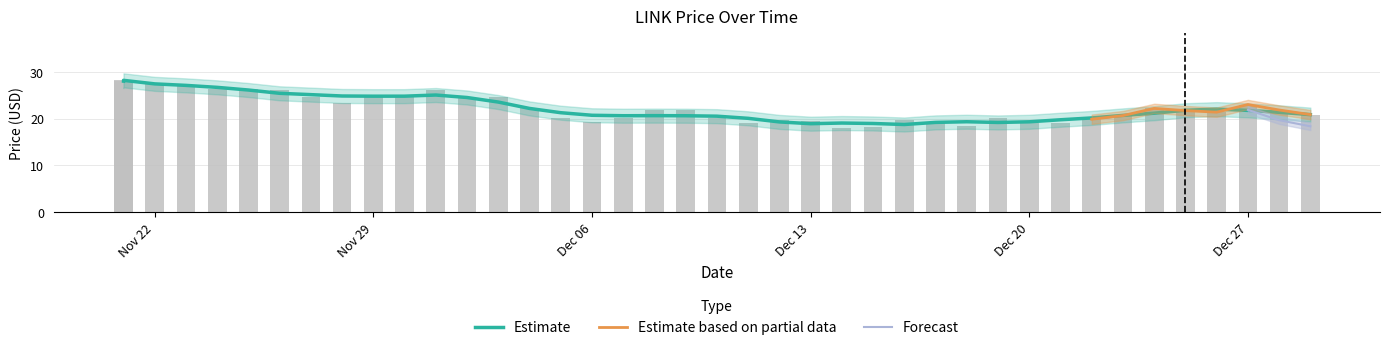

The chart shows a value of 28.0 at 11/21/2021. True or false?

True